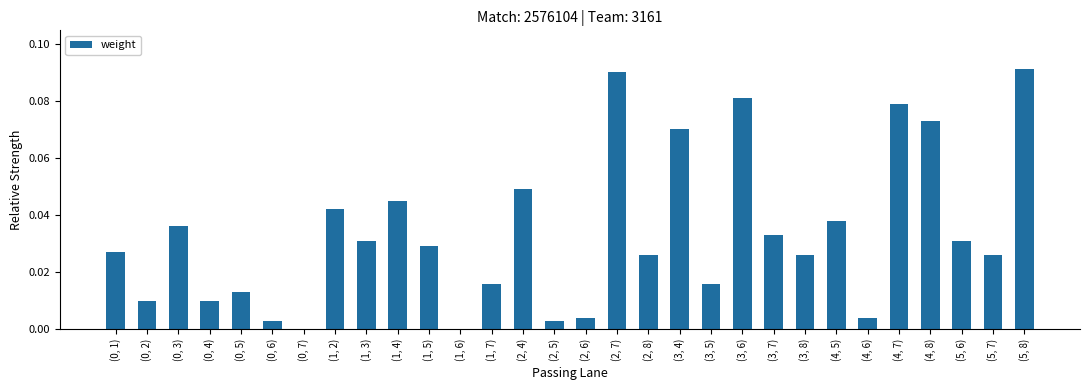

The value at (1, 6) is 0.0. True or false?

True